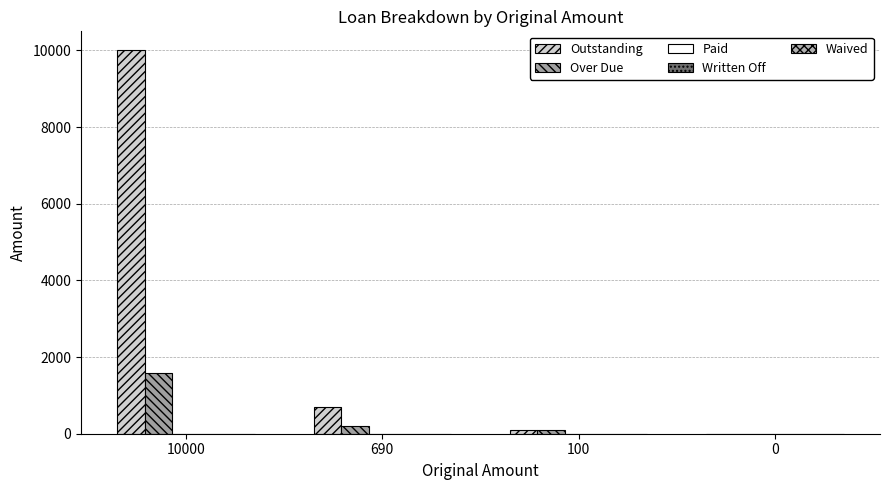

Which category has the highest value across all series?

10000